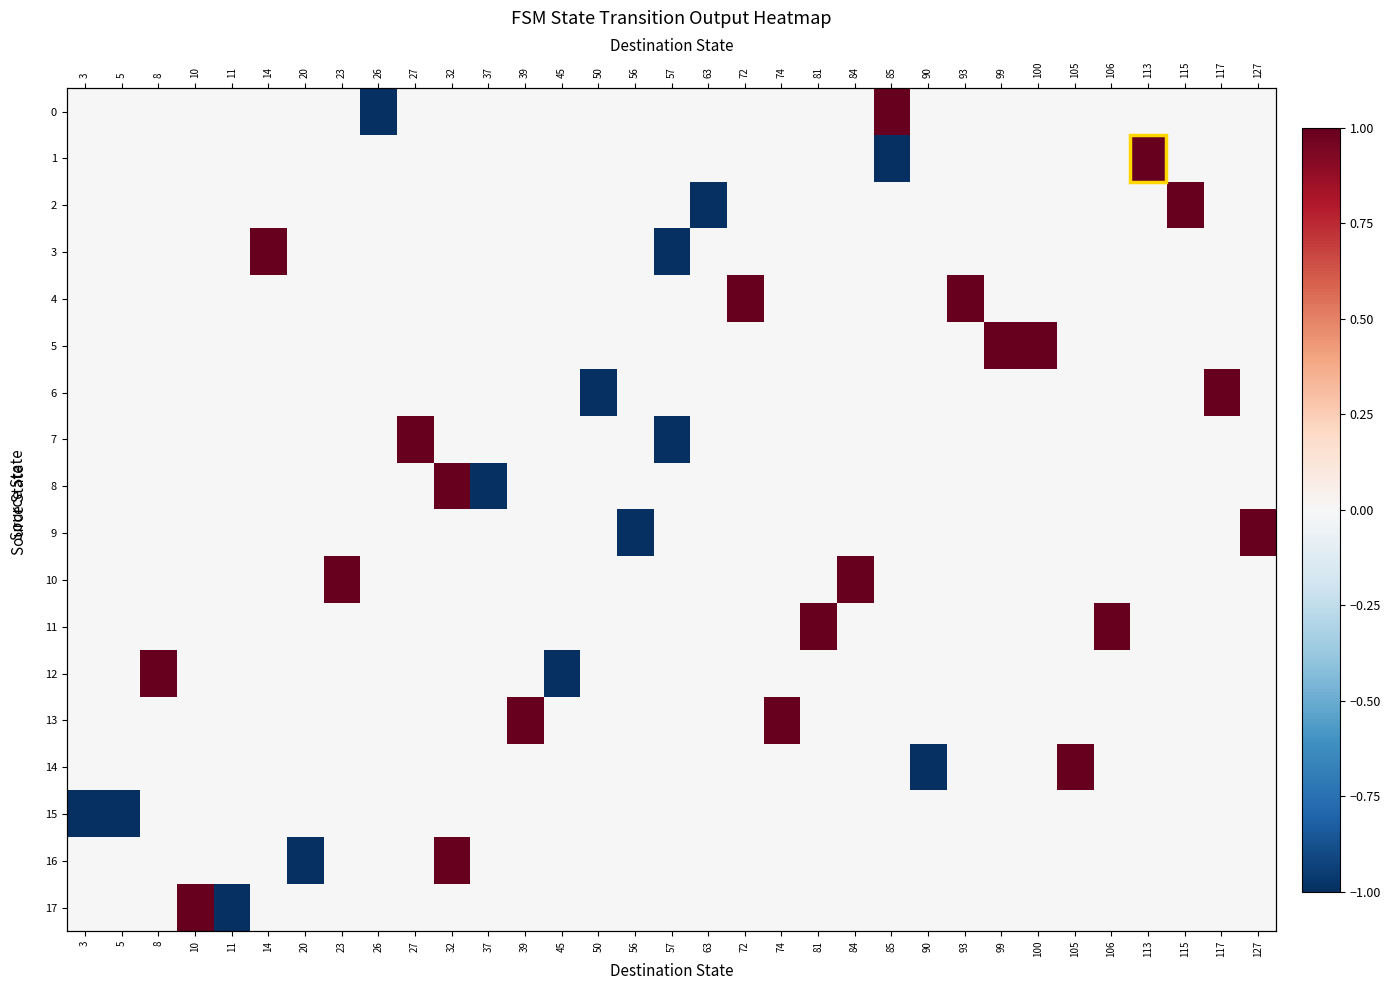

How many distinct data groups are displayed?

18